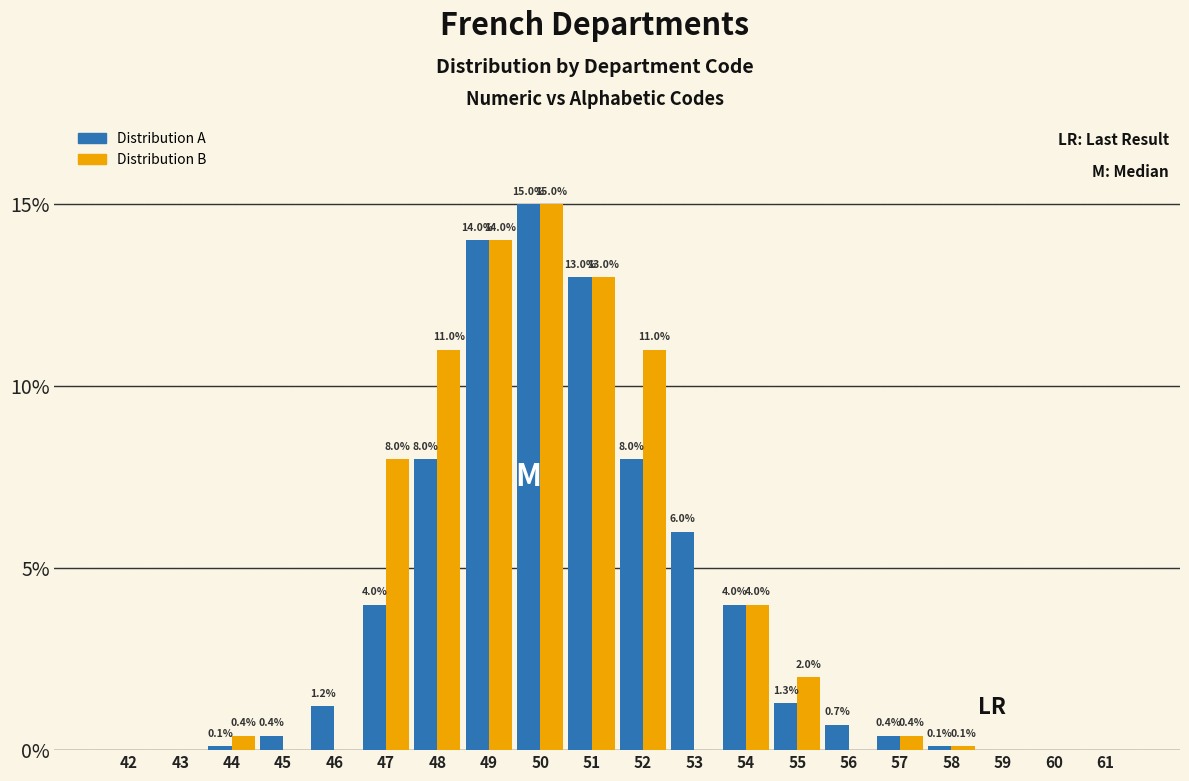

Reading left to right, list all the values displayed in this chart.

Distribution A: 42=0.0	43=0.0	44=0.1	45=0.4	46=1.2	47=4.0	48=8.0	49=14.0	50=15.0	51=13.0	52=8.0	53=6.0	54=4.0	55=1.3	56=0.7	57=0.4	58=0.1	59=0.0	60=0.0	61=0.0
Distribution B: 42=0.0	43=0.0	44=0.4	45=0.0	46=0.0	47=8.0	48=11.0	49=14.0	50=15.0	51=13.0	52=11.0	53=0.0	54=4.0	55=2.0	56=0.0	57=0.4	58=0.1	59=0.0	60=0.0	61=0.0